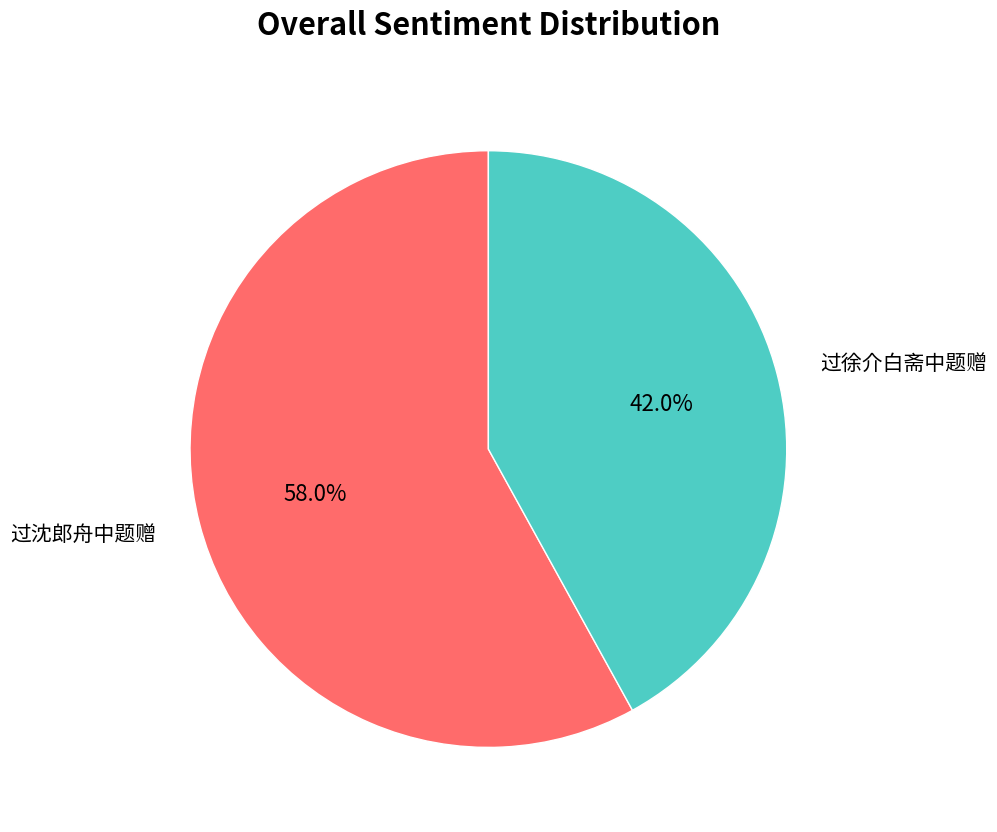

Rank the categories by value from highest to lowest.

过沈郎舟中题赠, 过徐介白斋中题赠